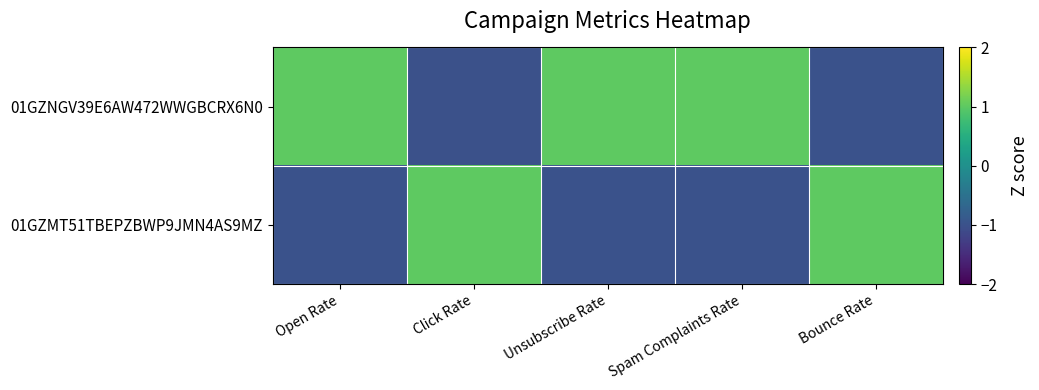

At how many categories does at least one series exceed 0?

5